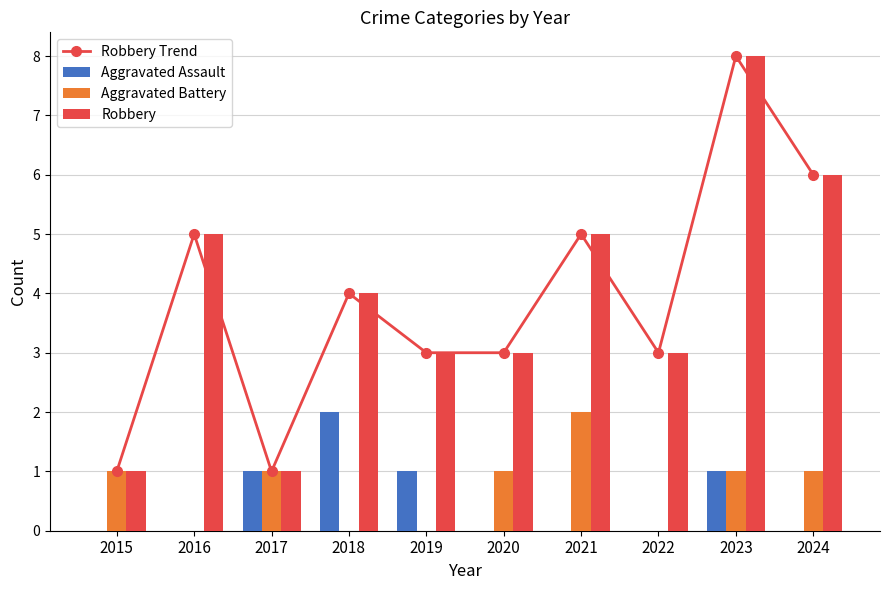

The Robbery Trend series shows 3 at 2022. True or false?

True